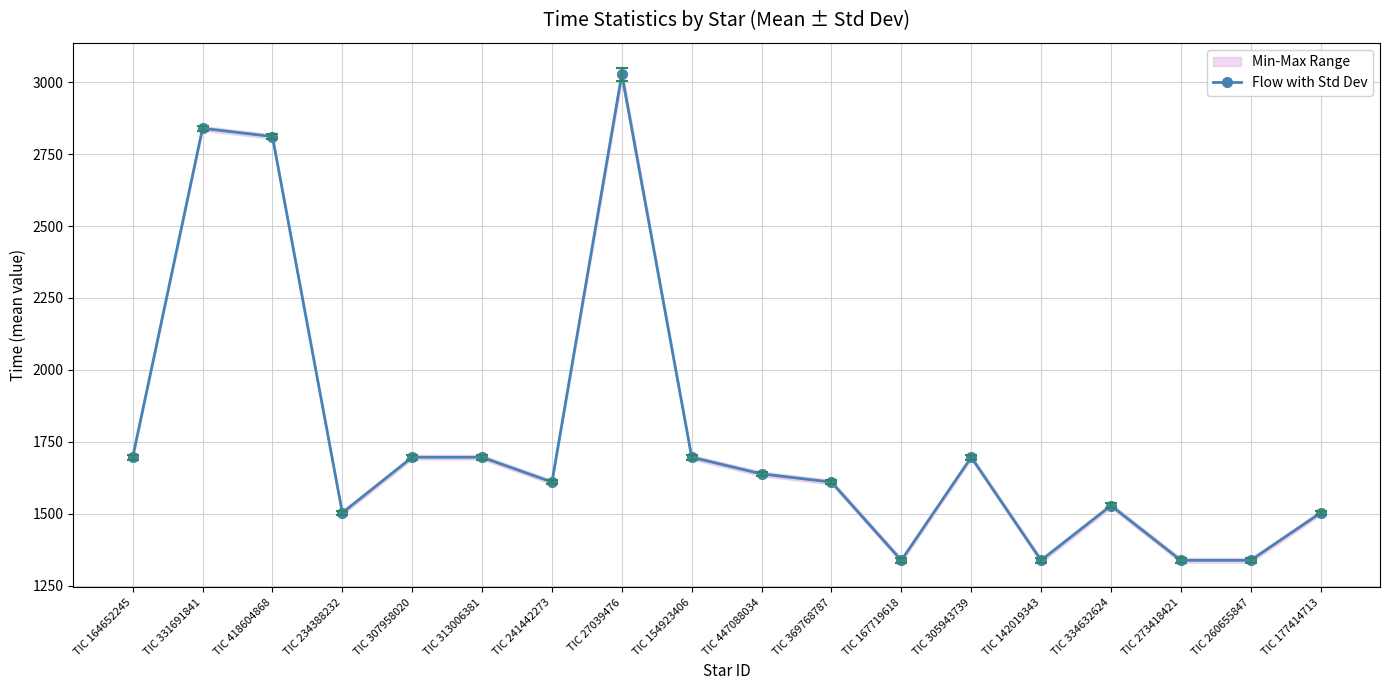

What is the sum of all values?

31913.8